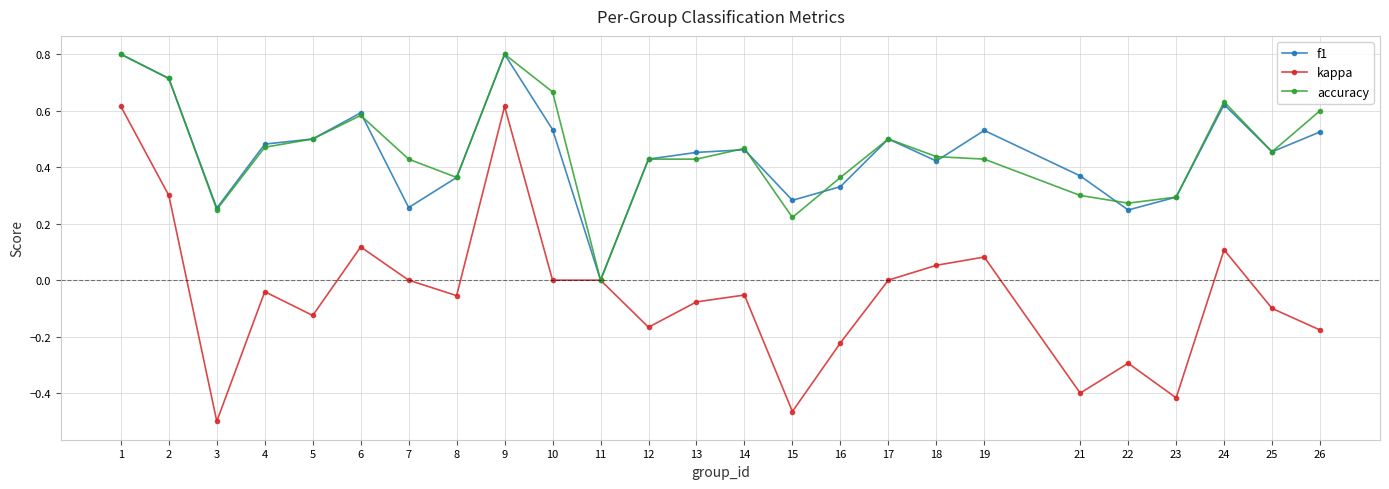

Which category has the lowest value across all series?

3